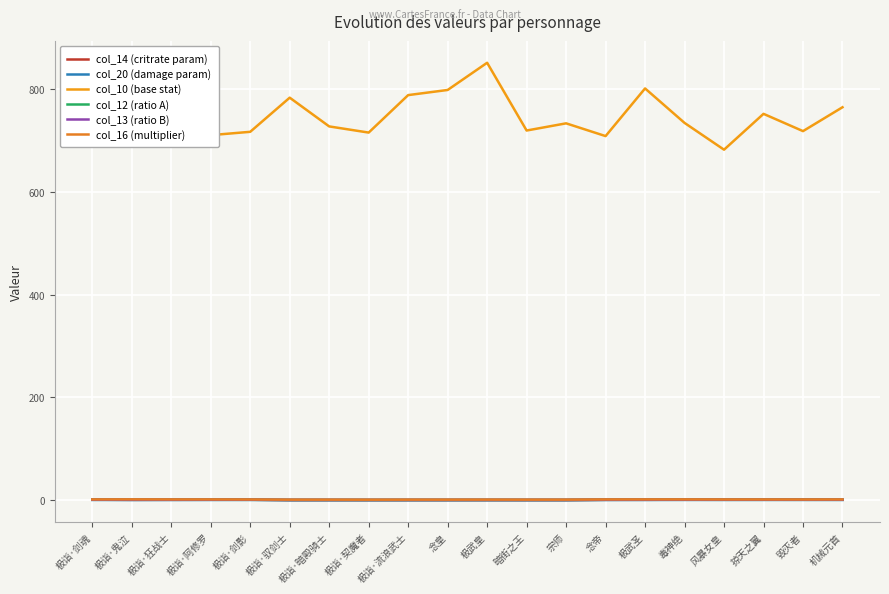

Between which two adjacent categories do col_13 (ratio B) and col_14 (critrate param) first intersect?

极诣·剑魂 and 极诣·鬼泣